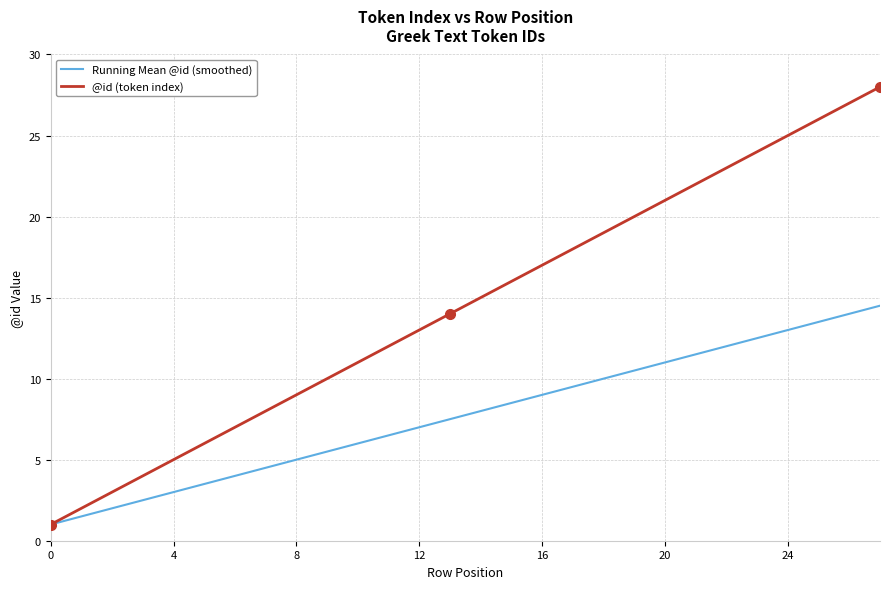

Which series has the largest range (max minus min)?

@id (token index)